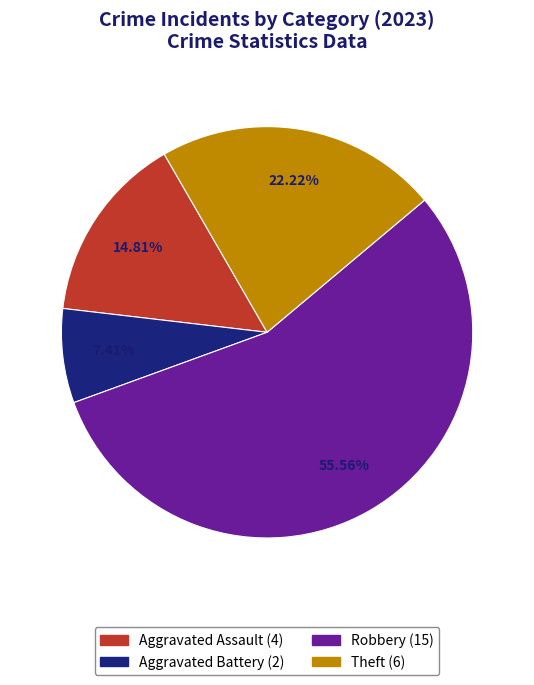

Is there a majority slice in this chart?

Yes